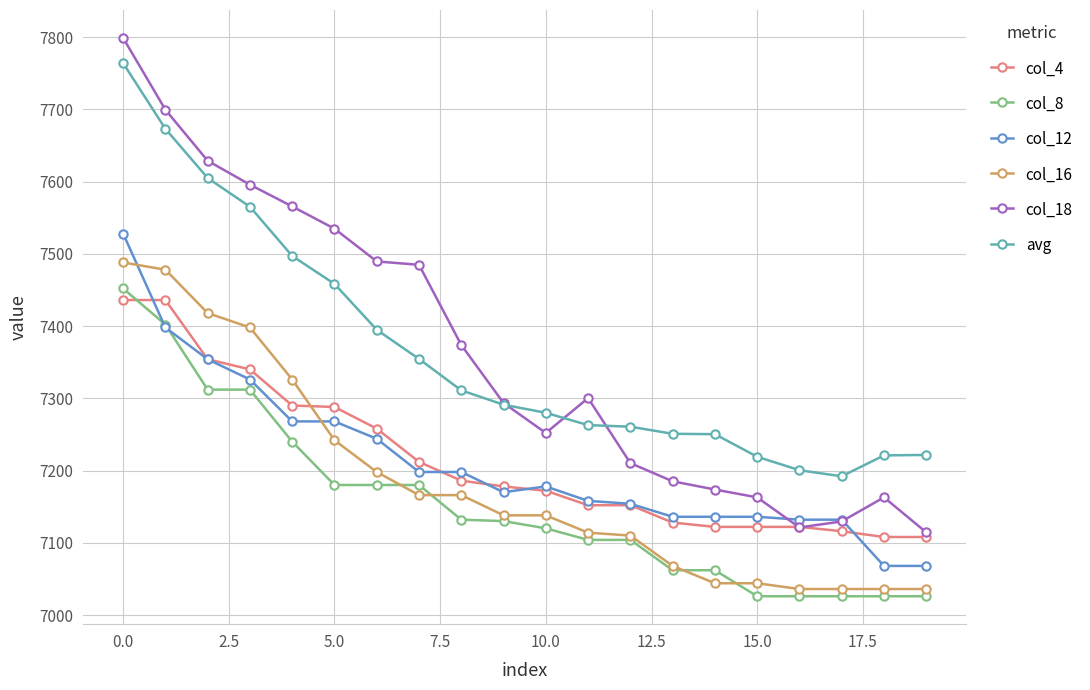

How many lines are shown in the chart?

6